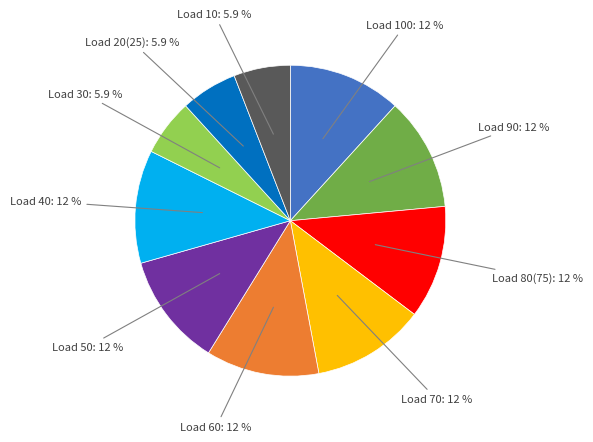

What is the ratio of the value at Load 30 to the value at Load 100?

0.5